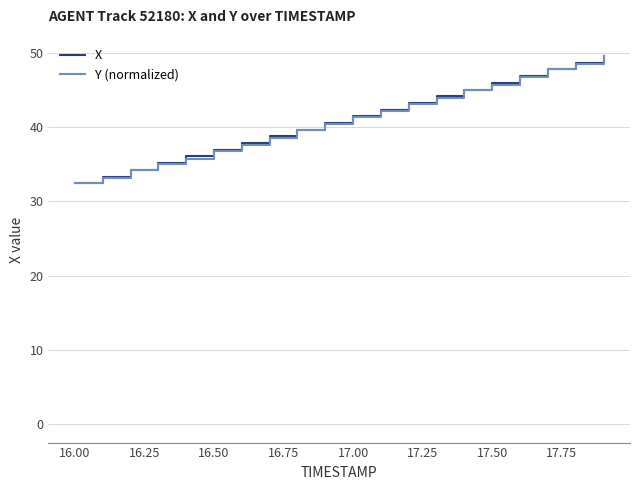

Which series has the widest spread of values?

X